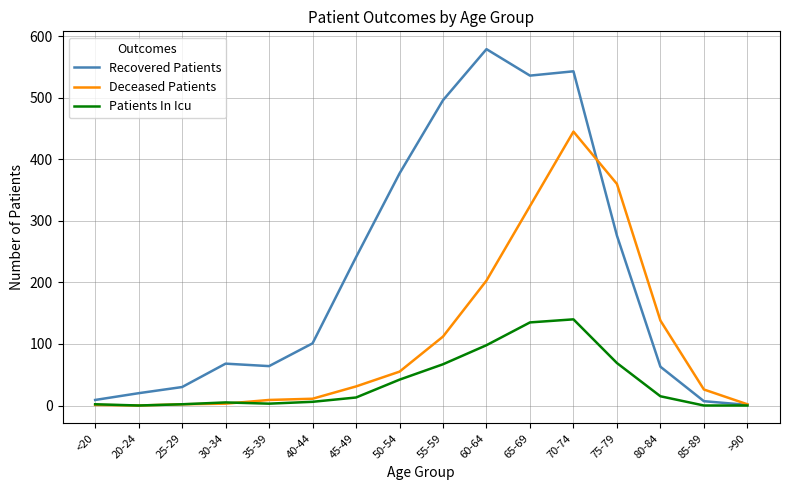

How many values in the Deceased Patients series are below 31?

8